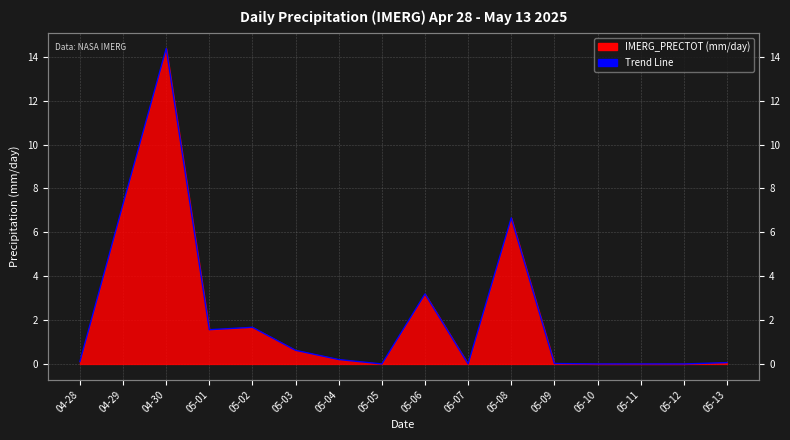

How many data points are above 0?

11